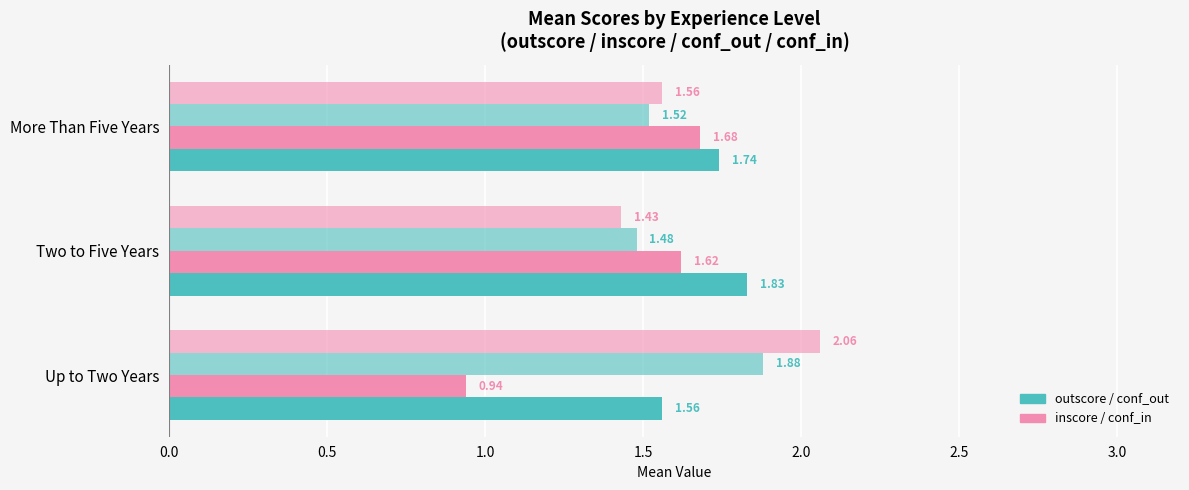

Count the number of categories in the chart.

3